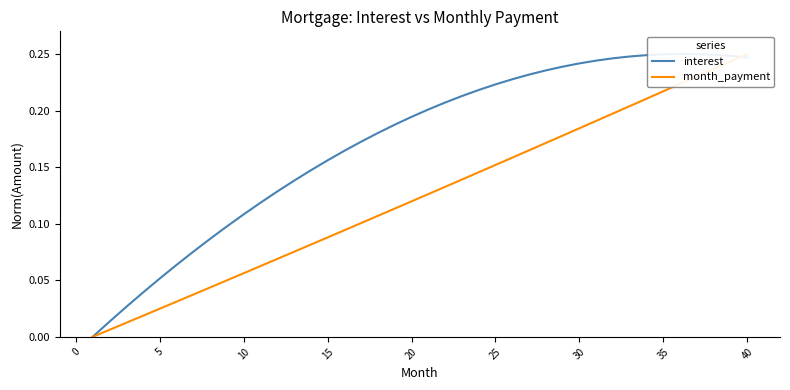

At how many categories does at least one series exceed 0?

39